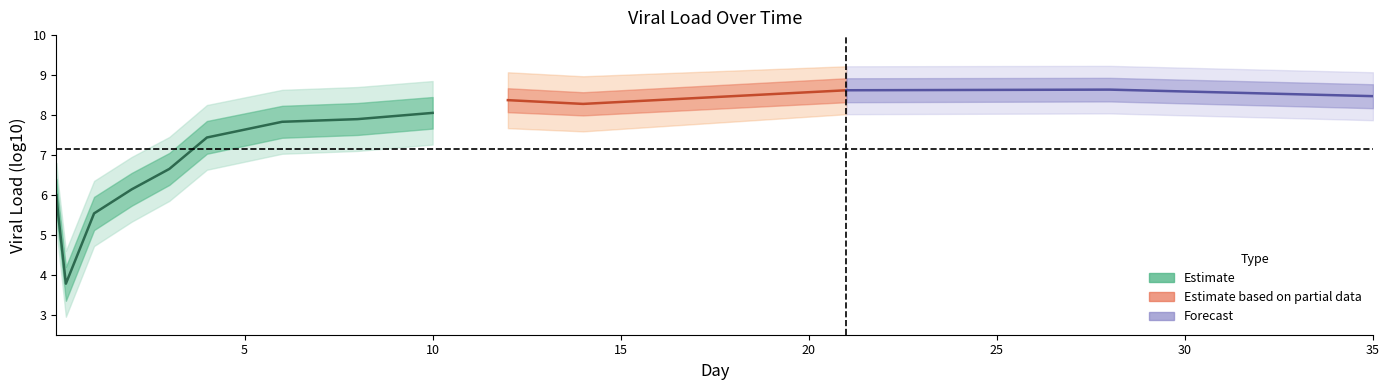

The viral_load_outer_lower series shows 8.0 at 28.0. True or false?

True